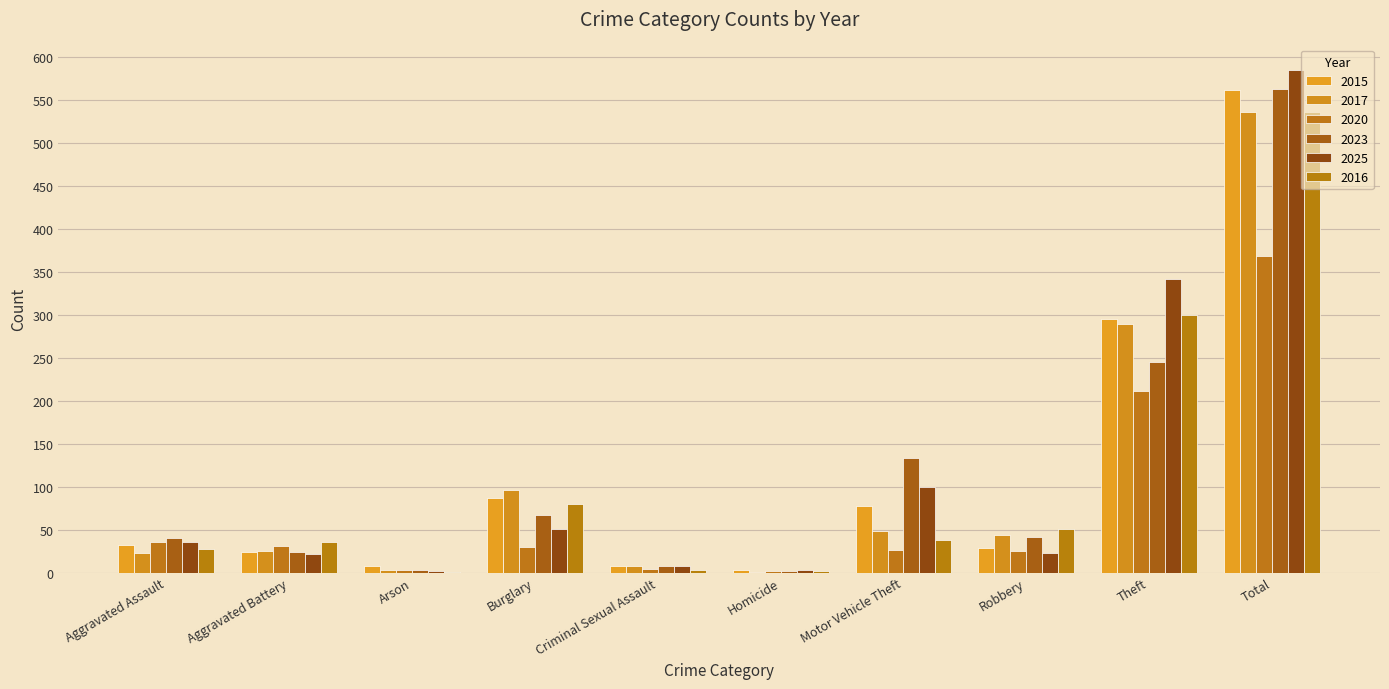

List the labels in order of 2020 value, largest first.

Total, Theft, Aggravated Assault, Aggravated Battery, Burglary, Motor Vehicle Theft, Robbery, Criminal Sexual Assault, Arson, Homicide